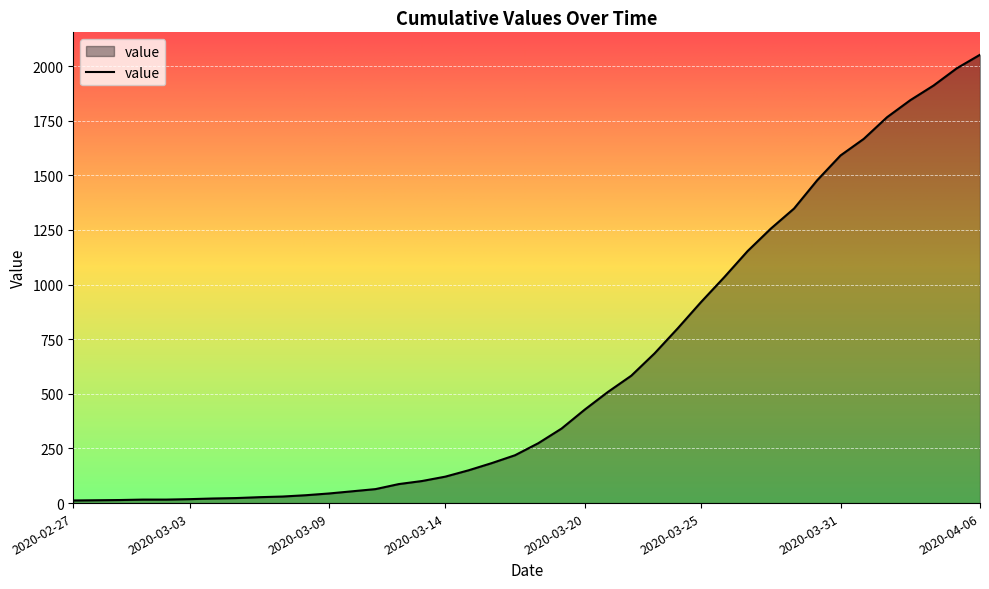

What is the greatest value displayed?

2052